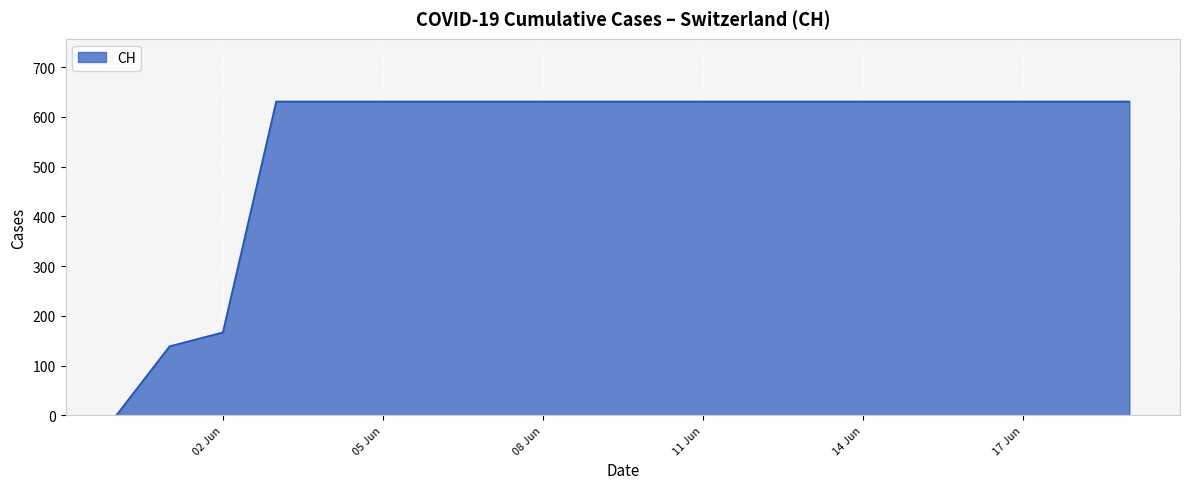

What is the greatest value displayed?

631